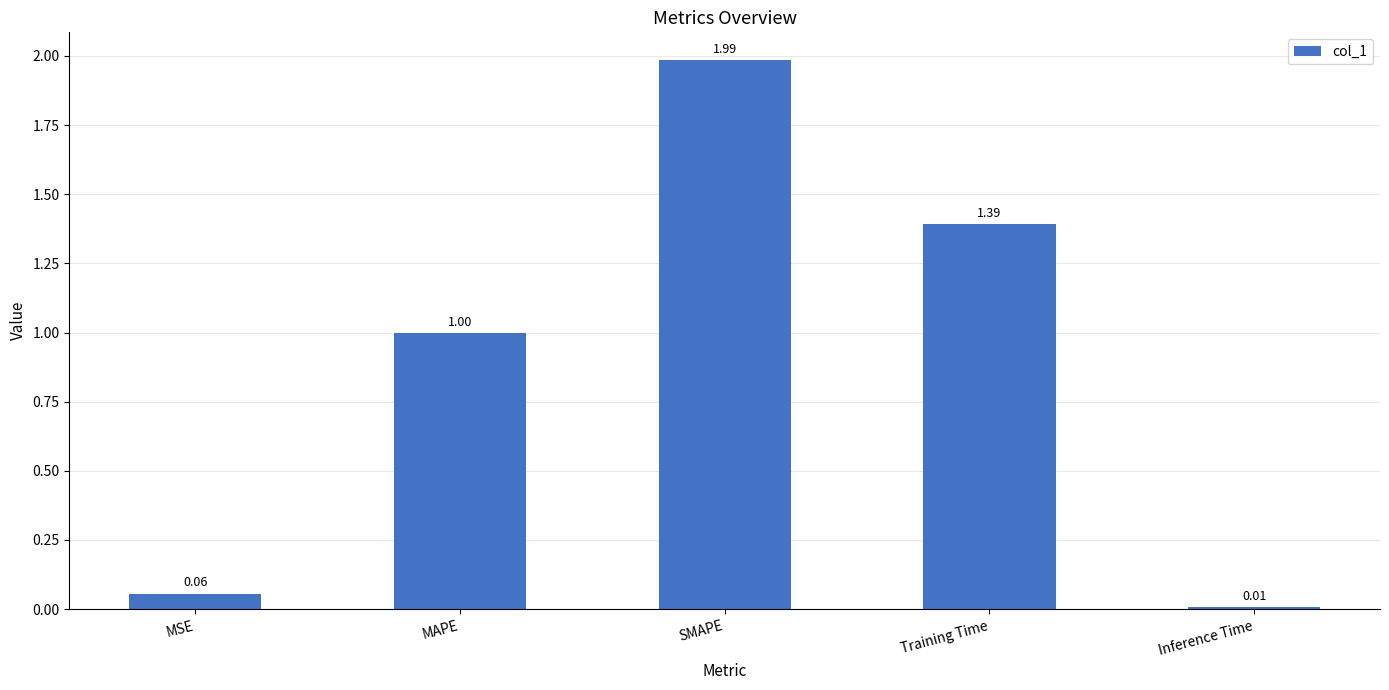

List the labels in order of value, smallest first.

Inference Time, MSE, MAPE, Training Time, SMAPE